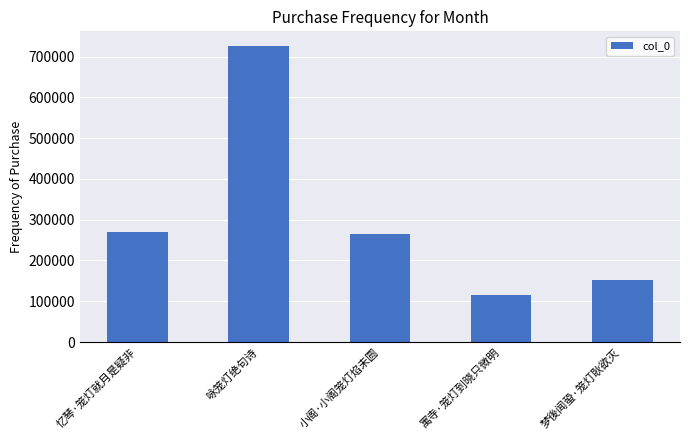

What is the value of the 4th bar from the left?

116203